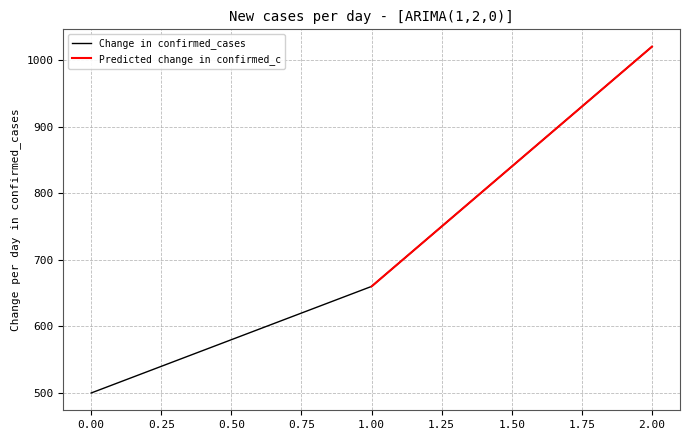

List the labels in order of value, smallest first.

0, 1, 2